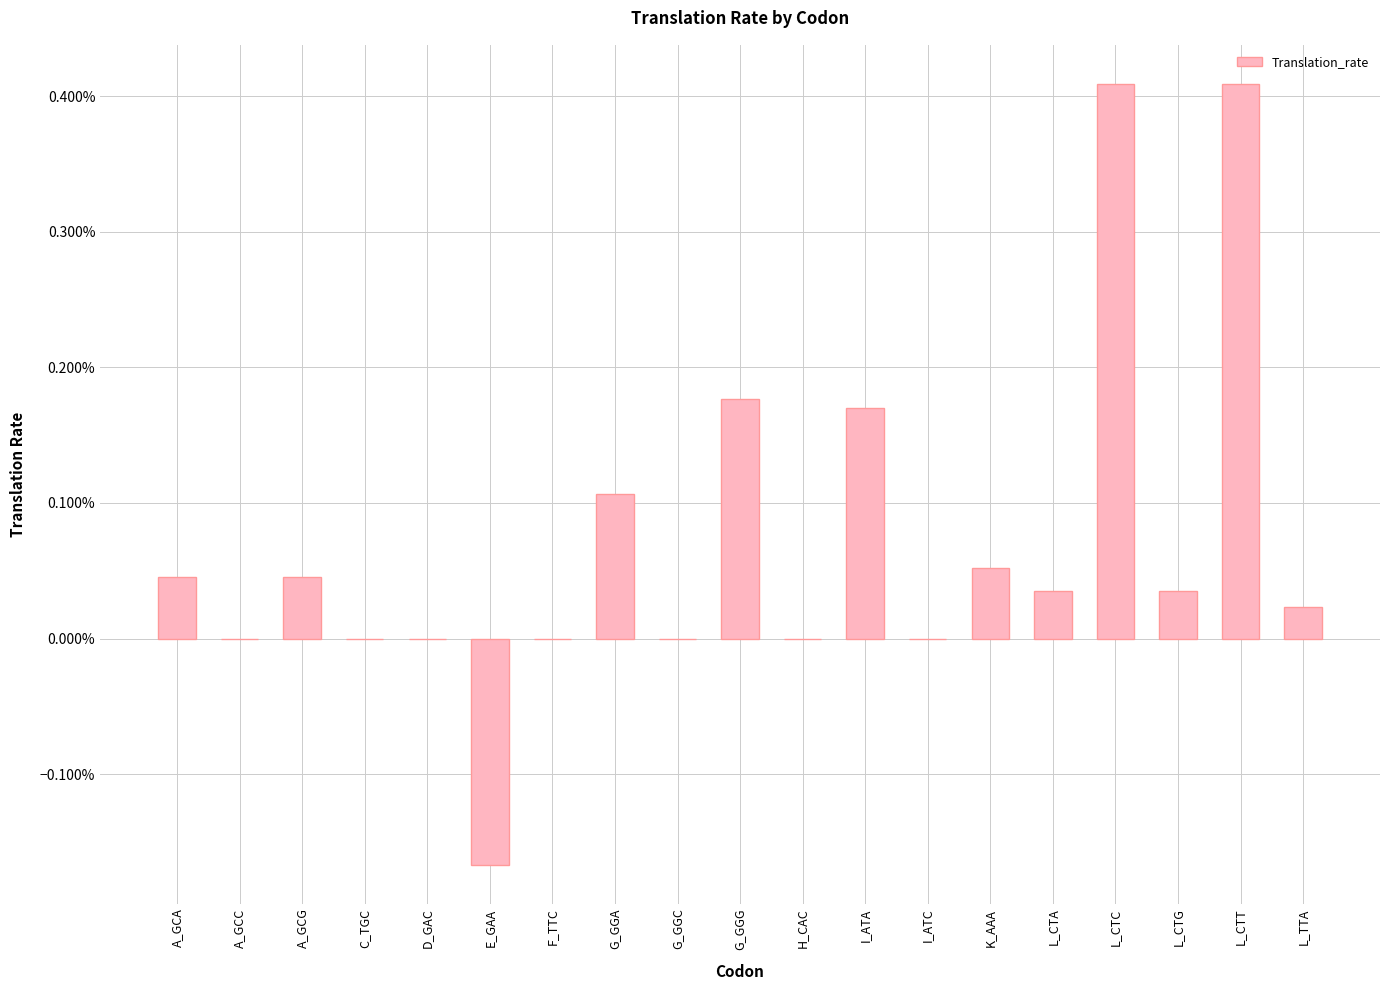

How many series are shown in this chart?

1